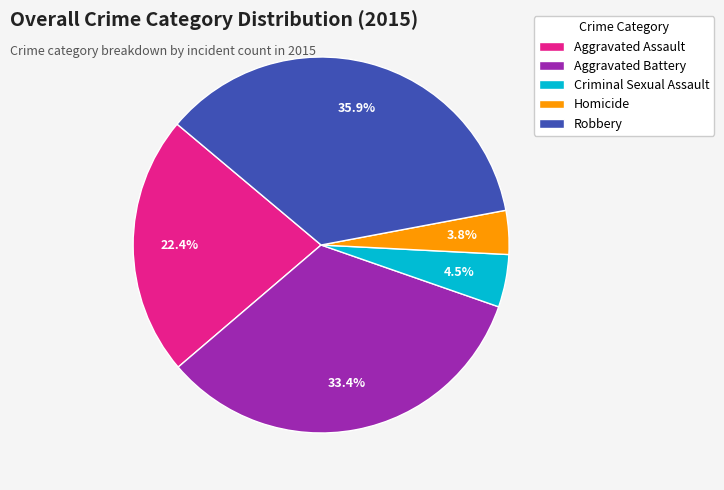

Rank the categories by value from lowest to highest.

Homicide, Criminal Sexual Assault, Aggravated Assault, Aggravated Battery, Robbery